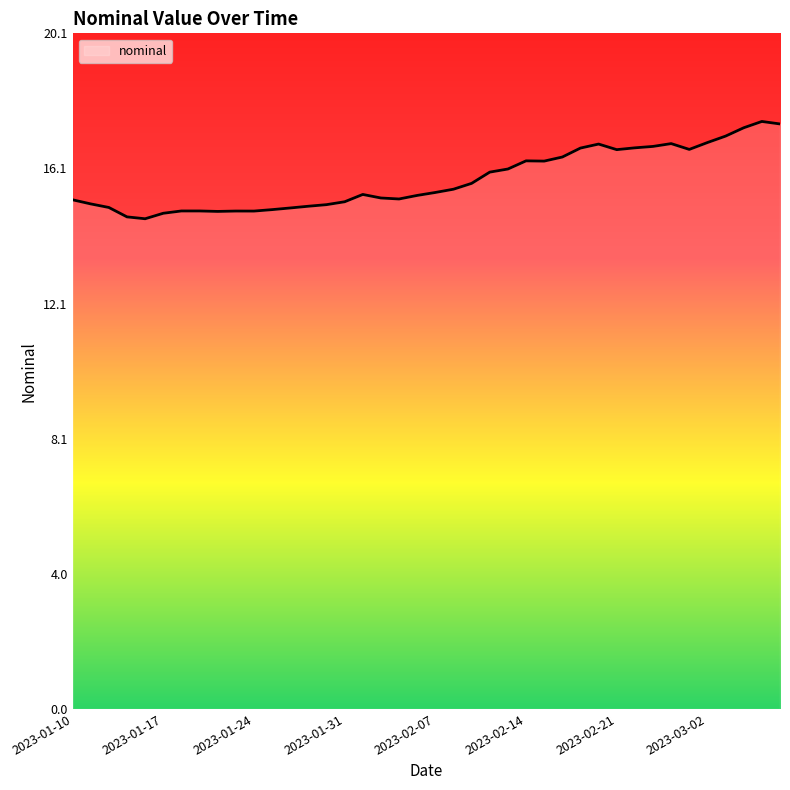

How many series are shown in this chart?

1